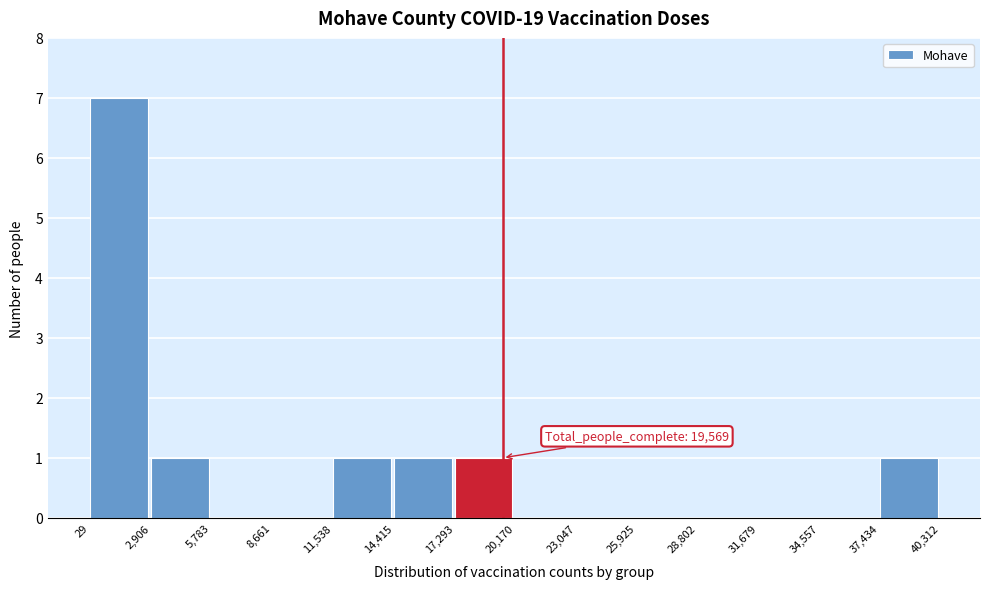

Which range on the x-axis has the tallest bar?

29 to 2,906